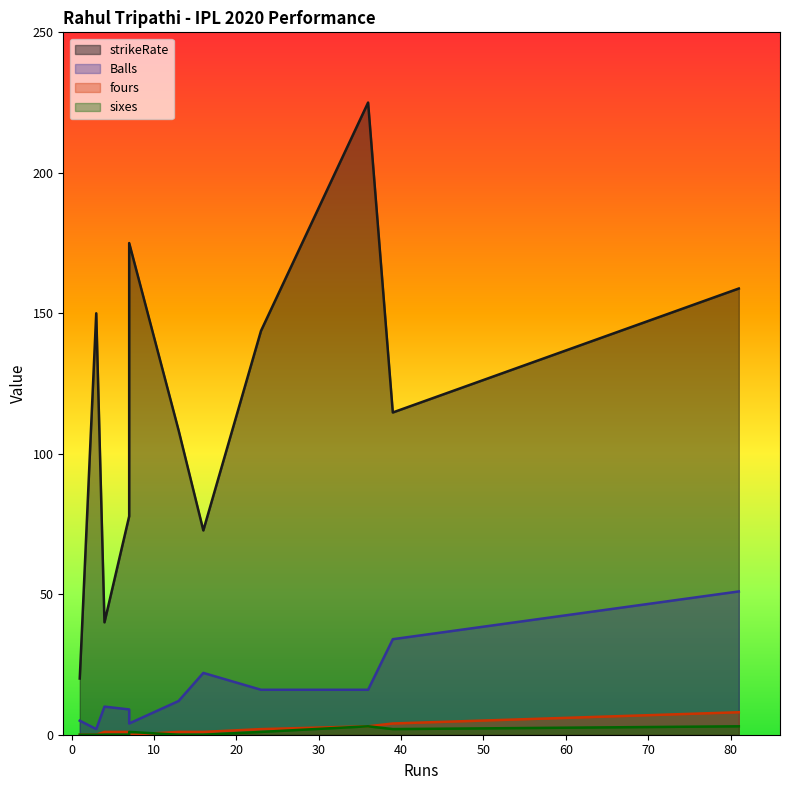

True or false: sixes has more than 0 interior local peaks.

True